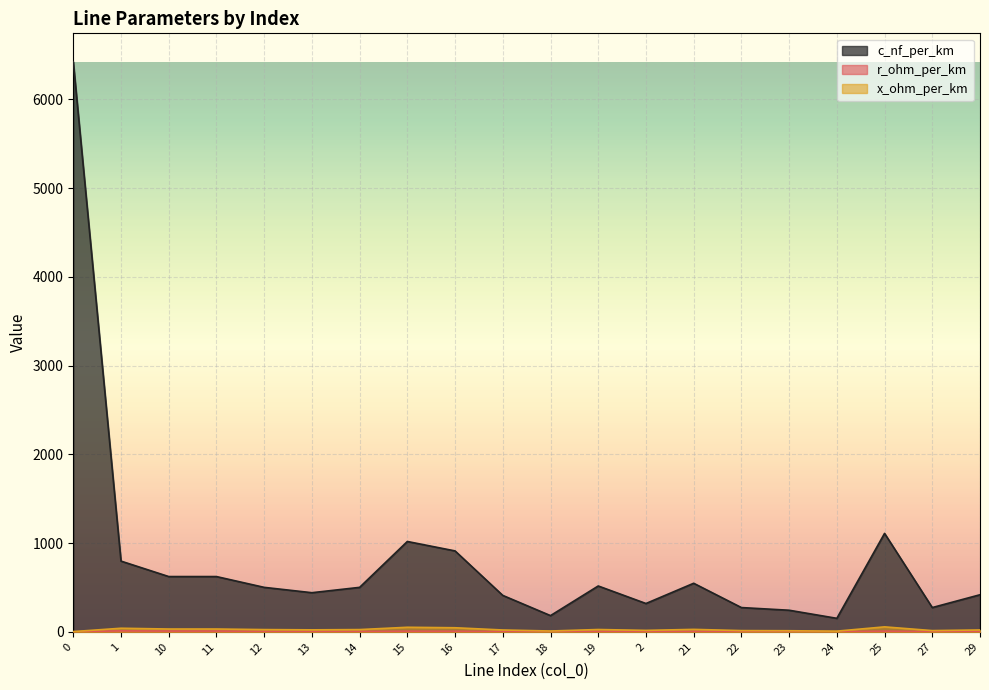

How many lines are shown in the chart?

3